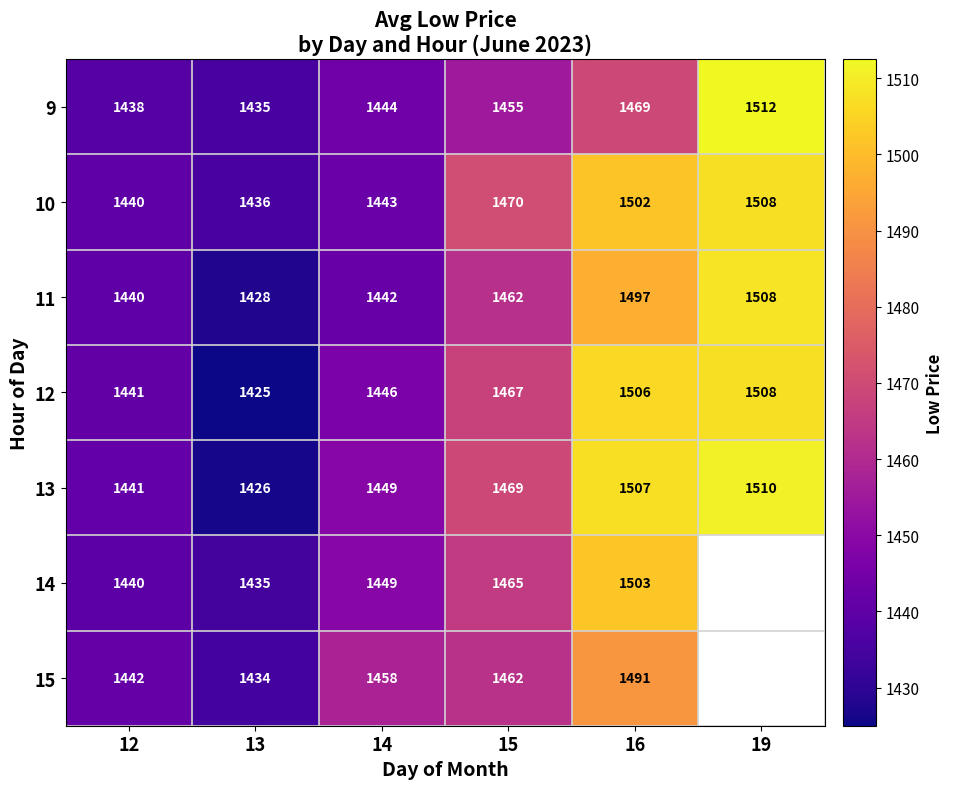

Between 12 and 19, which is larger?

19